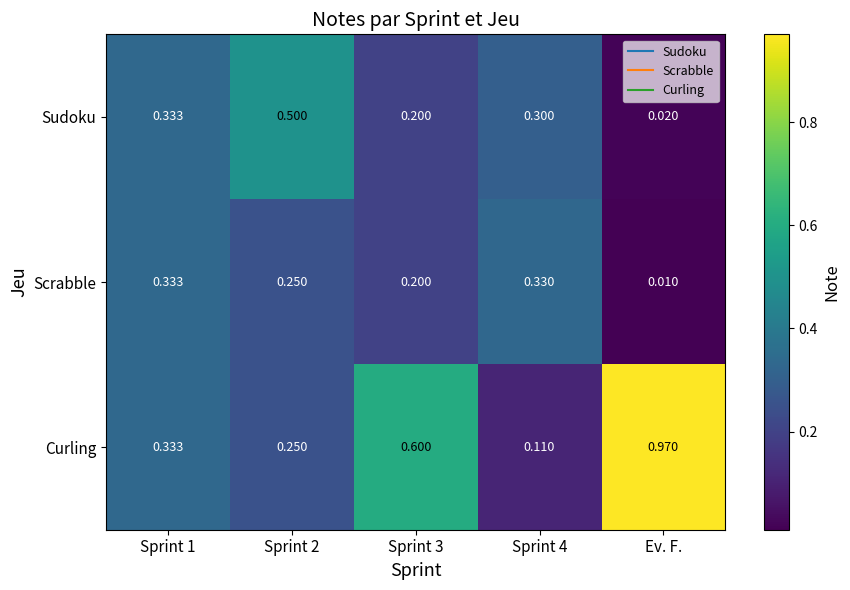

Count the number of categories in the chart.

5